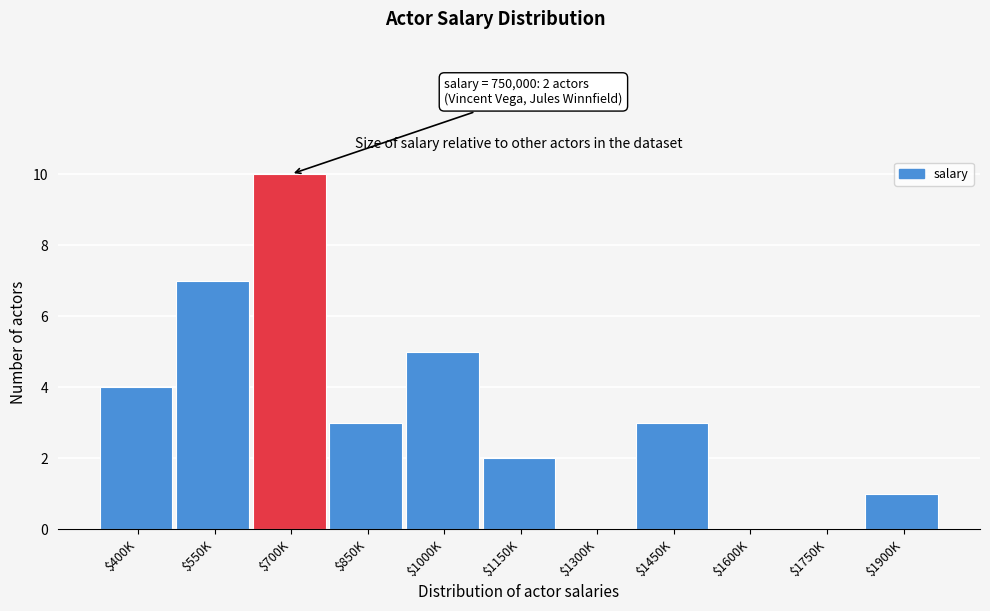

What is the approximate value at $700K?

10